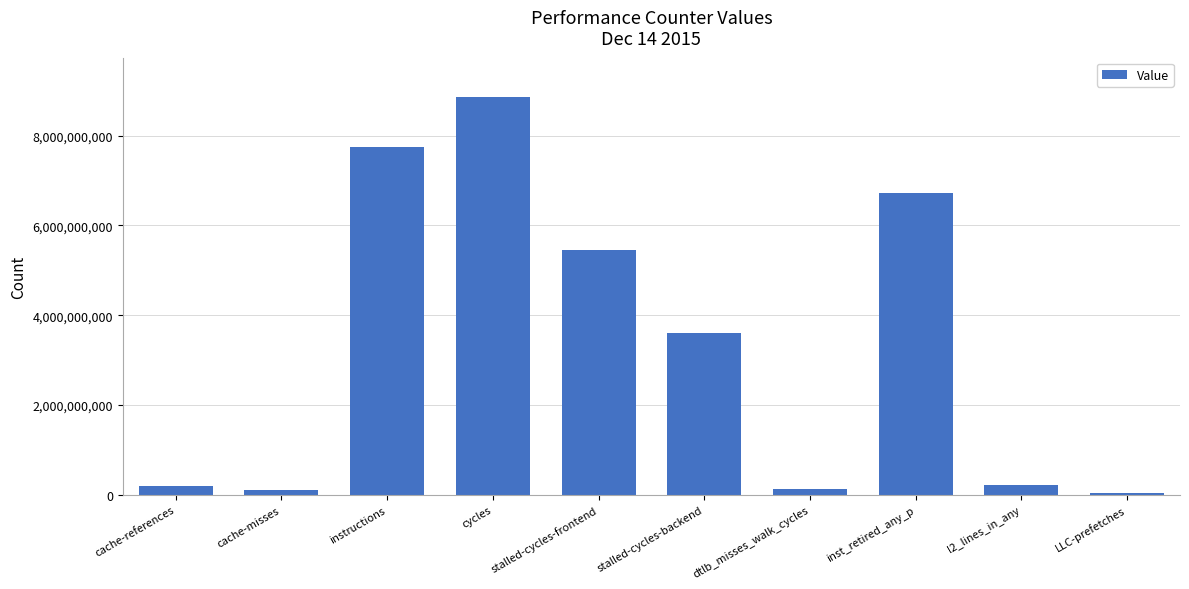

What is the difference between the values at instructions and inst_retired_any_p?

1003452613